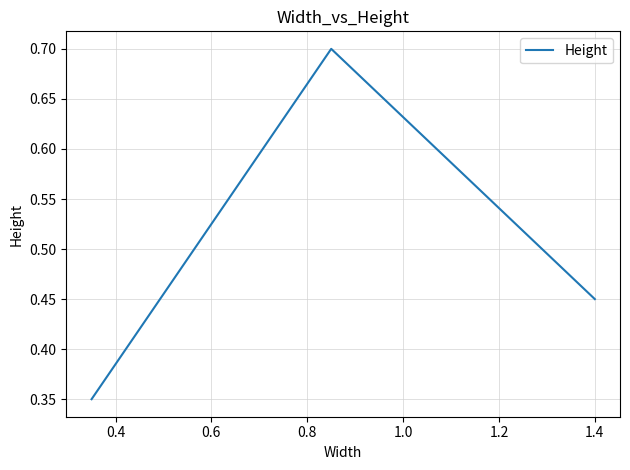

How many values are between 0 and 1?

3